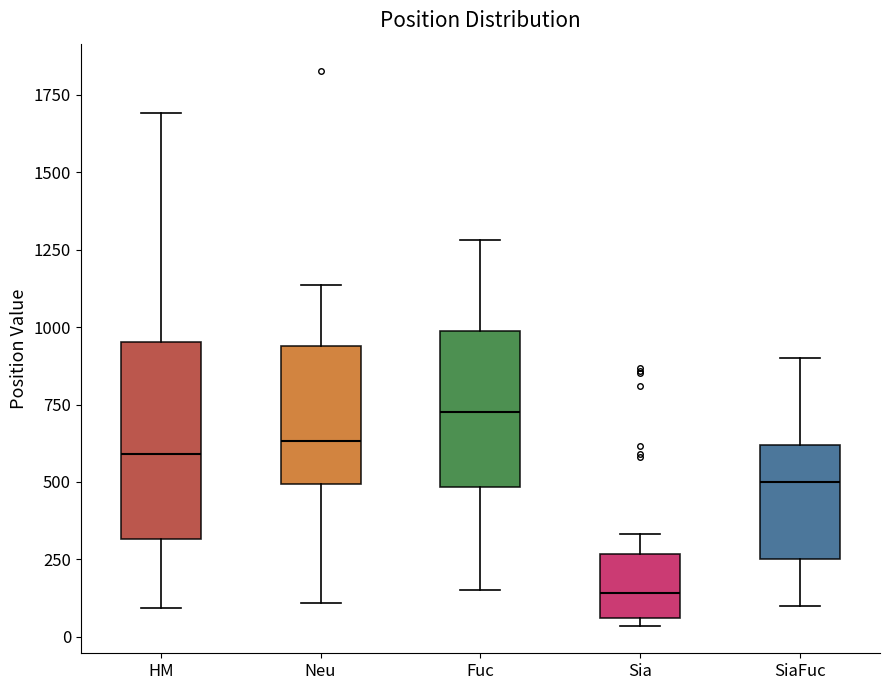

Reading left to right, read every box against the y-axis: the position of its median line, the range the box covers, and the ends of its whiskers. The values are not printed on the chart, so give them approximately, as read against the axis.

HM: median 600, box 300 to 950, whiskers 100 to 1700
Neu: median 650, box 500 to 950, whiskers 100 to 1150
Fuc: median 750, box 500 to 1000, whiskers 150 to 1300
Sia: median 150, box 50 to 250, whiskers 50 (just below the box's lower edge) to 350
SiaFuc: median 500, box 250 to 600, whiskers 100 to 900